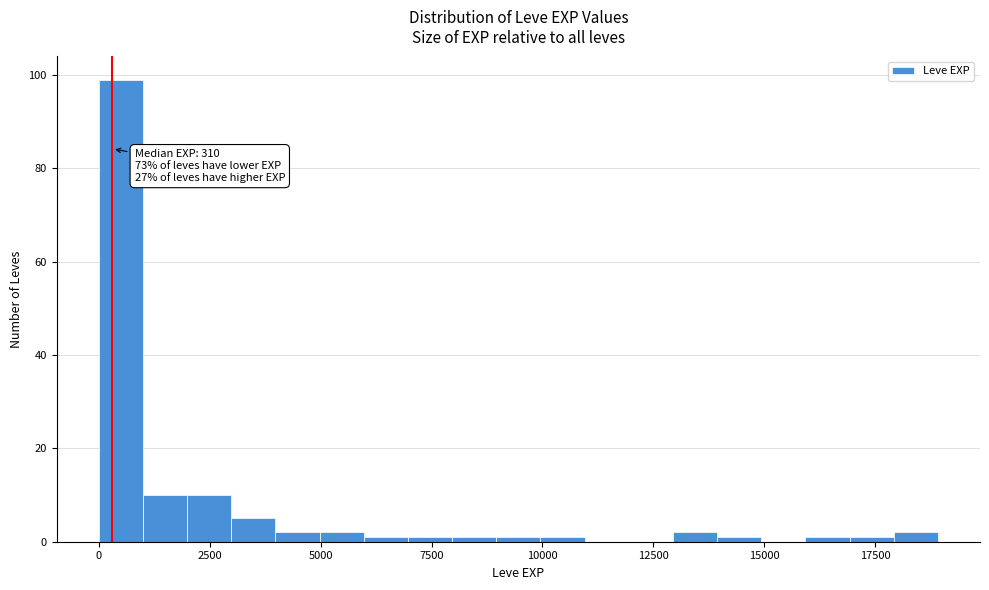

Read against the x-axis, roughly where is the centre of the tallest bar?

500